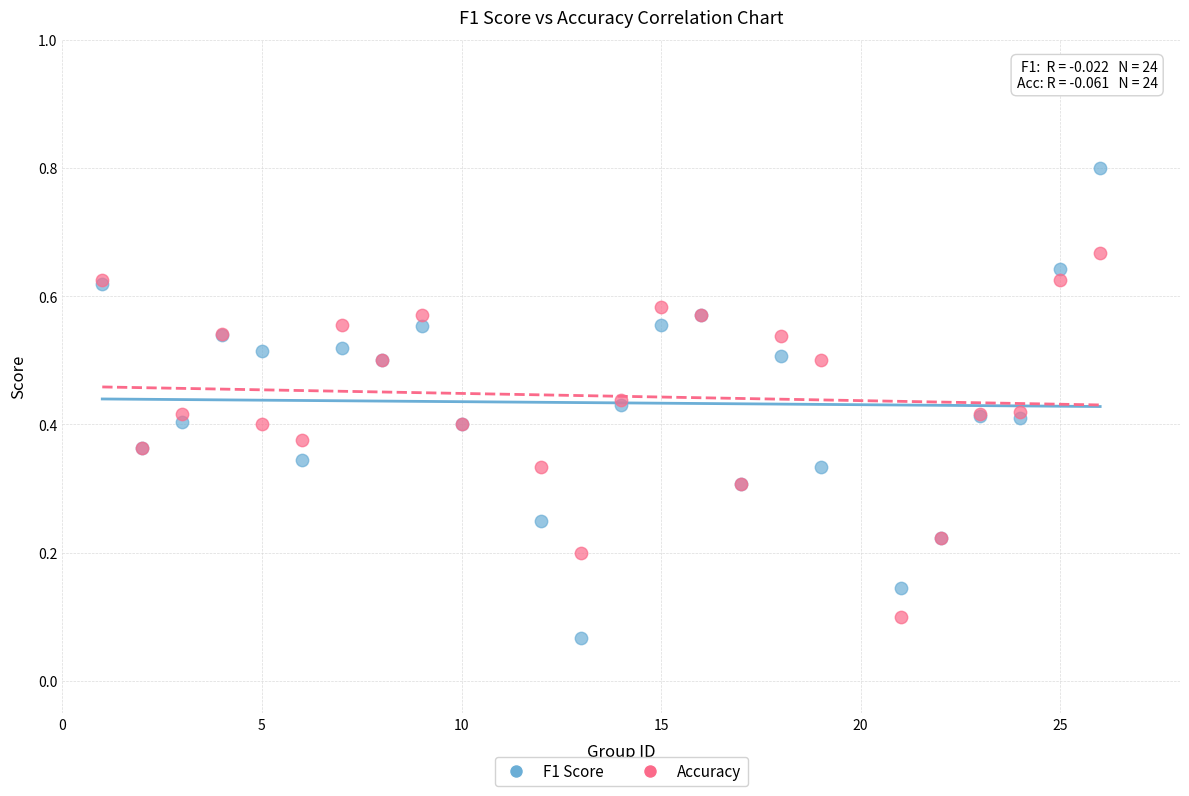

What is the X range (max minus min) for the scatter plot?

25.0